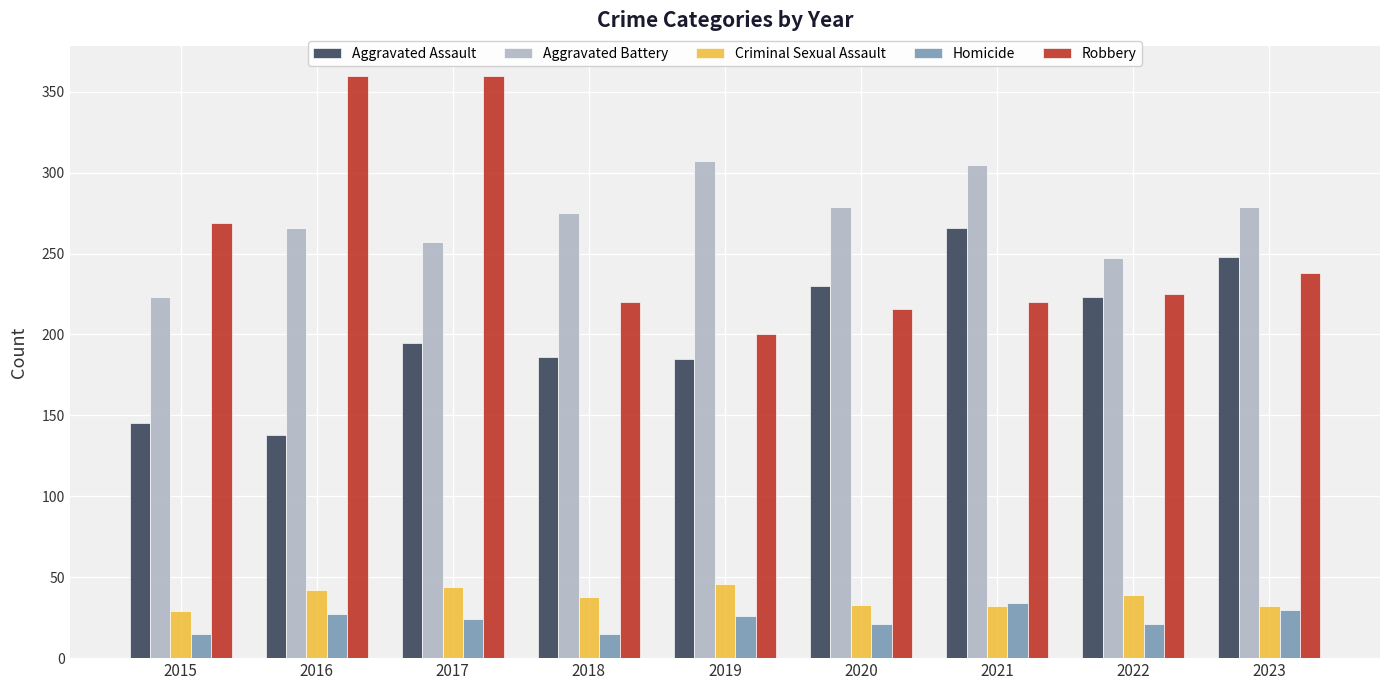

What is the difference between the maximum and minimum values in the Homicide series?

19